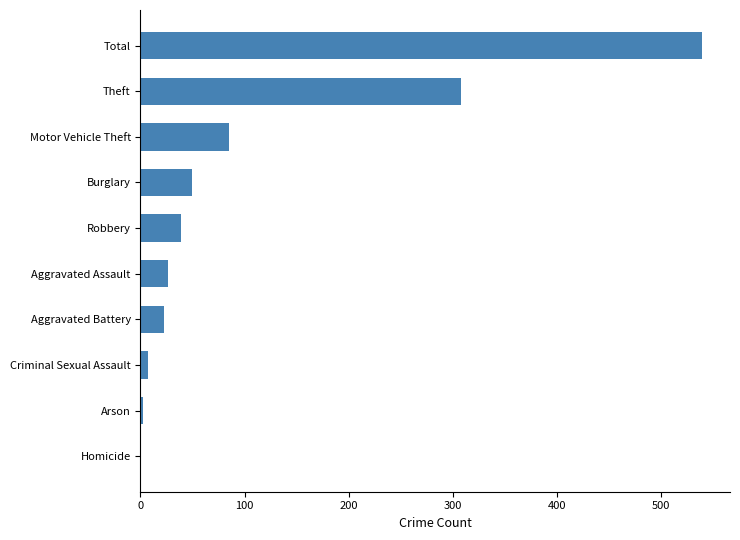

What is the sum of all values?

1078